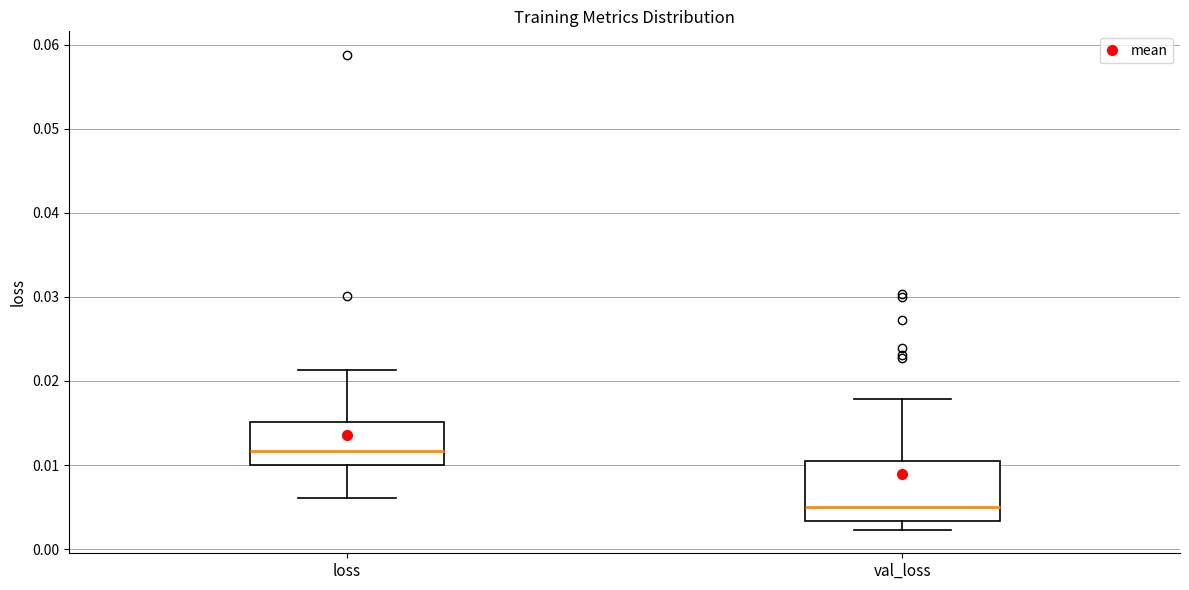

Which box is the tallest, from its lower edge to its upper edge?

val_loss